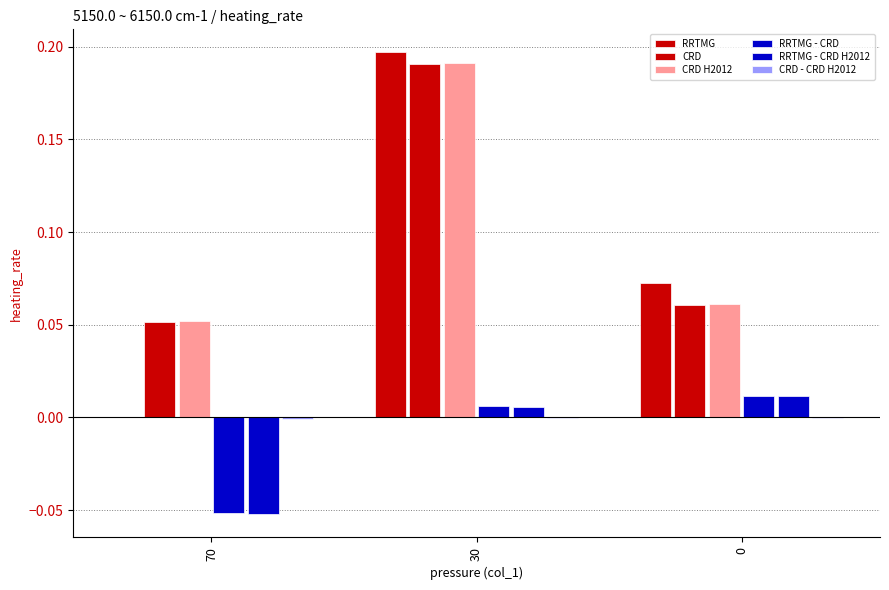

Count the number of categories in the chart.

3